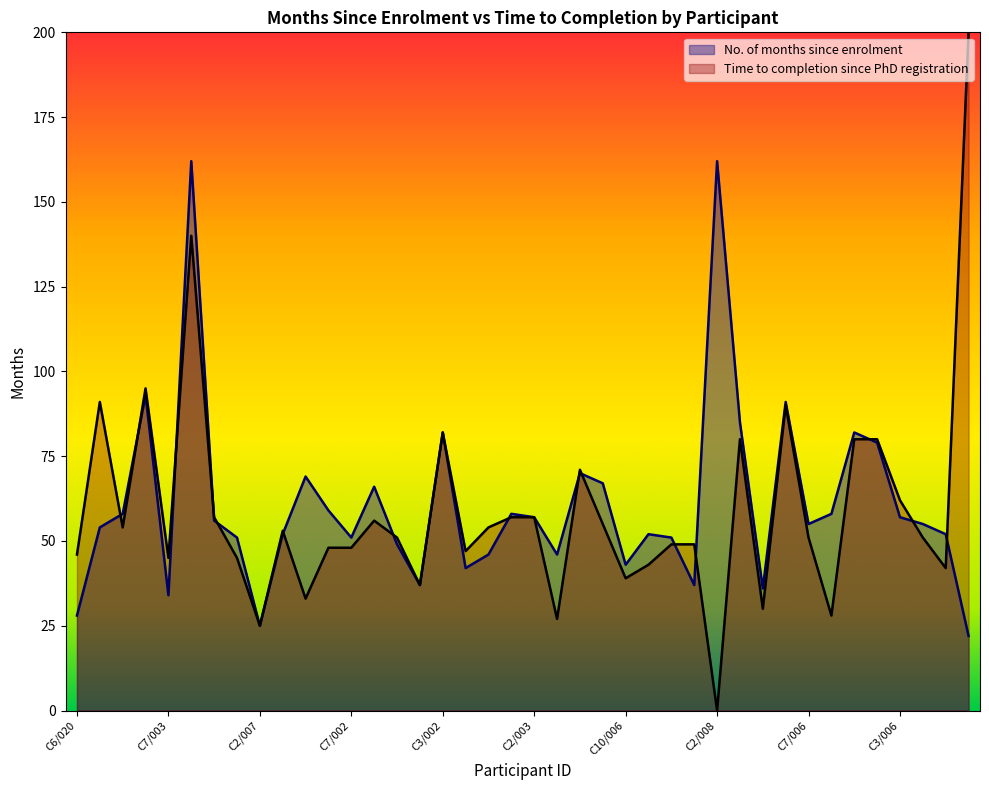

List the labels in order of value, smallest first.

C10/007, C2/007, C6/020, C7/003, C1/003, C4/003, C4/004, C3/020, C10/006, C3/003, C4/001, C2/002, C8/002, C7/002, C7/004, C3/004, C6/002, C5/001, C9/015, C7/006, C9/008, C3/001, C2/003, C3/006, C9/018, C8/014, C5/002, C9/021, C10/001, C6/001, C4/002, C1/001, C1/002, C3/002, C7/005, C4/005, C4/007, C2/013, C2/001, C2/008